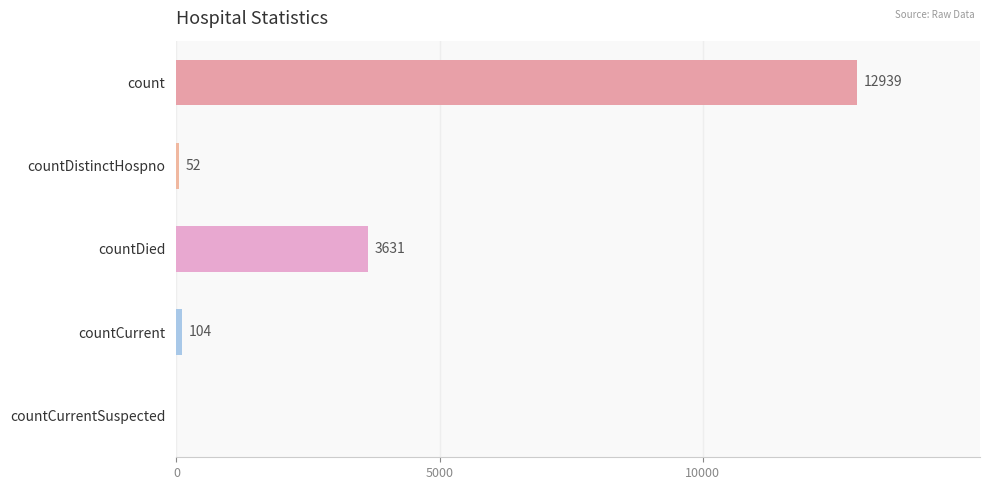

Is it true that the value at count is 21661?

False